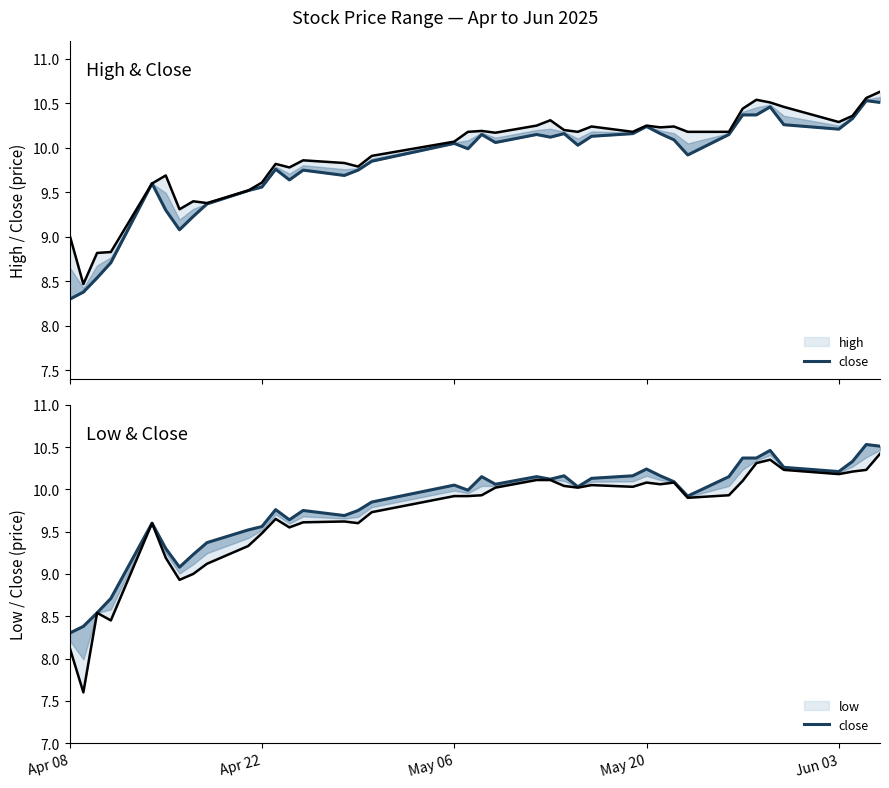

How many interior local valleys (lower than both neighbors) does the data have?

9